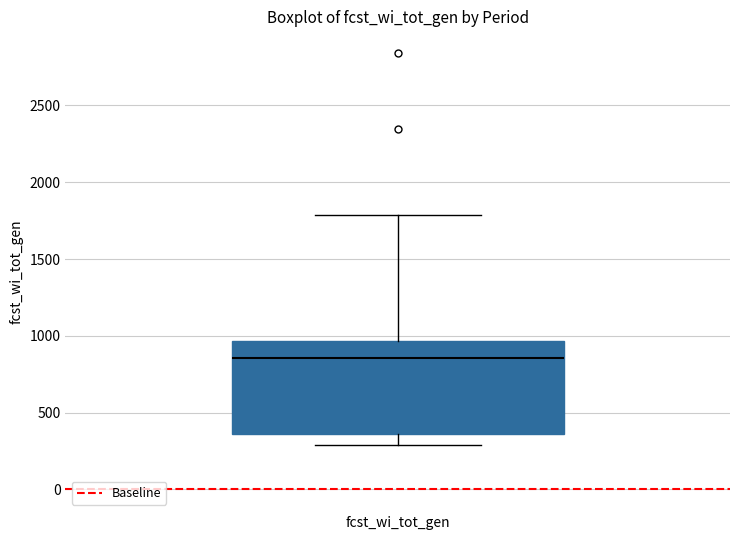

Transcribe this box plot: give where the median line is, the range the box spans, and where the two whiskers end, as read against the y-axis. The values are not printed on the chart, so give them approximately, as read against the axis.

median 850, box 350 to 950, whiskers 300 to 1800